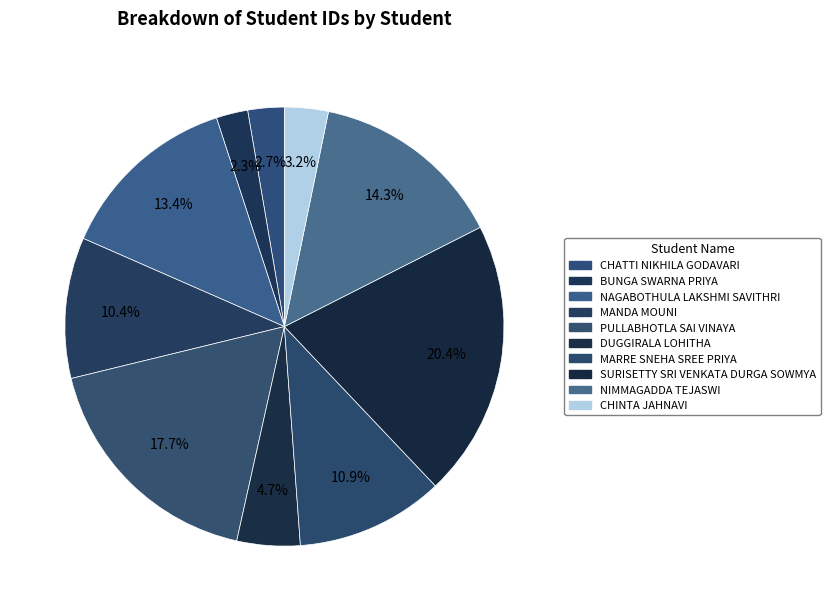

To the nearest percent, what is the combined percentage of MARRE SNEHA SREE PRIYA and NIMMAGADDA TEJASWI?

25%